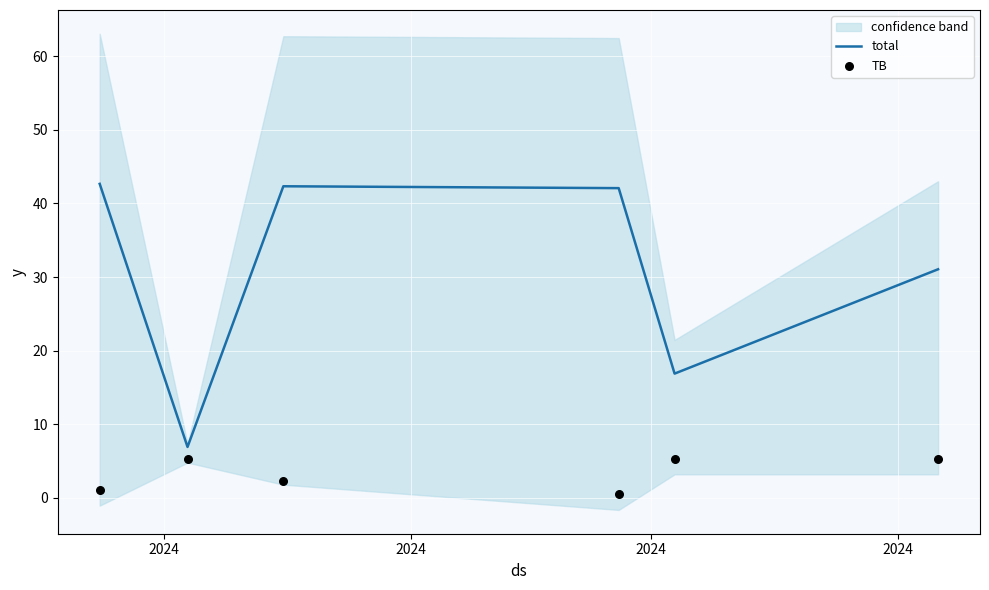

What are all the series names shown in the legend?

total, TB